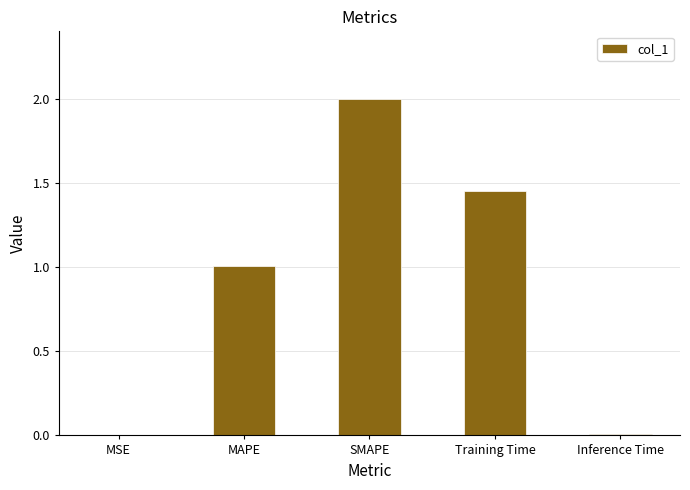

True or false: the data shows 0.6 at SMAPE.

False